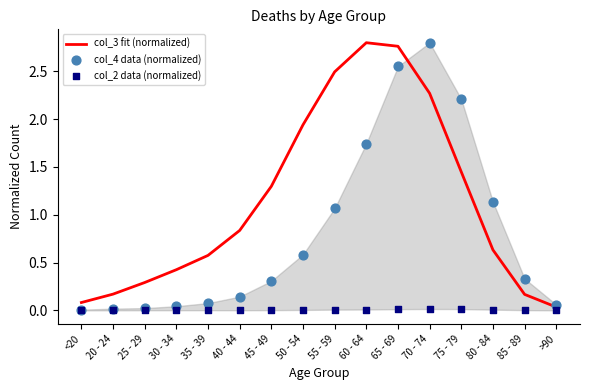

Which series has the widest spread of Y values?

col_4 data (normalized)